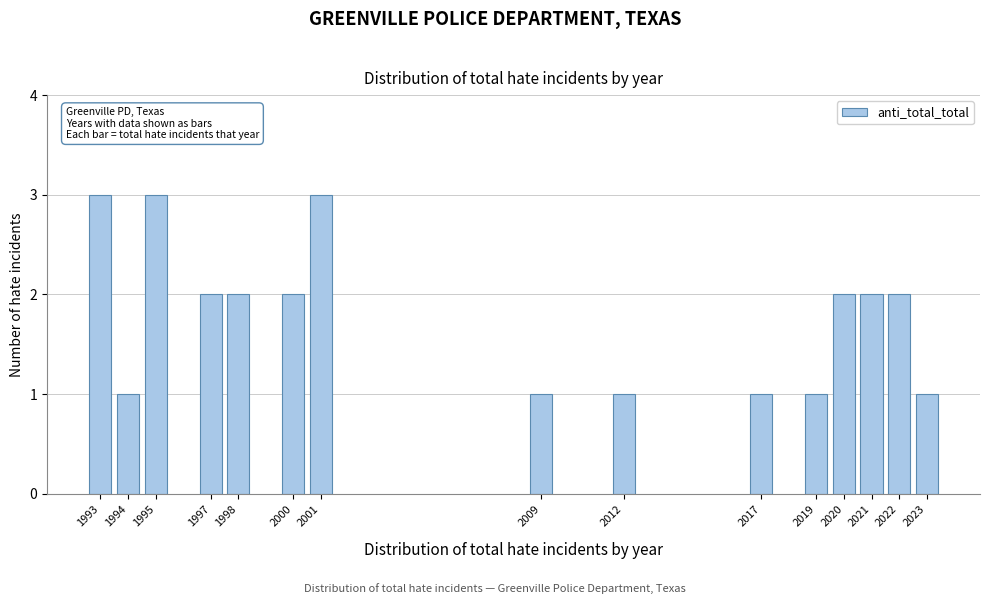

Reading left to right, extract all data points from this chart.

3	1	3	2	2	2	3	1	1	1	1	2	2	2	1